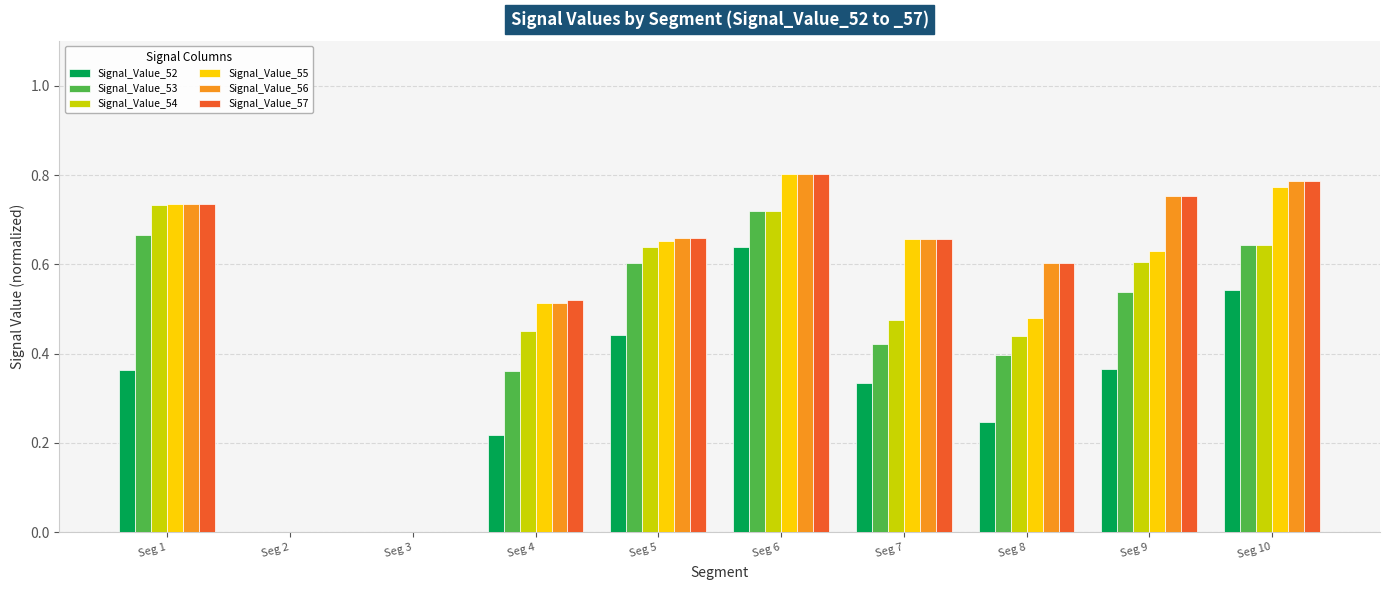

The value of Signal_Value_54 at Seg 3 is 0.0. True or false?

True